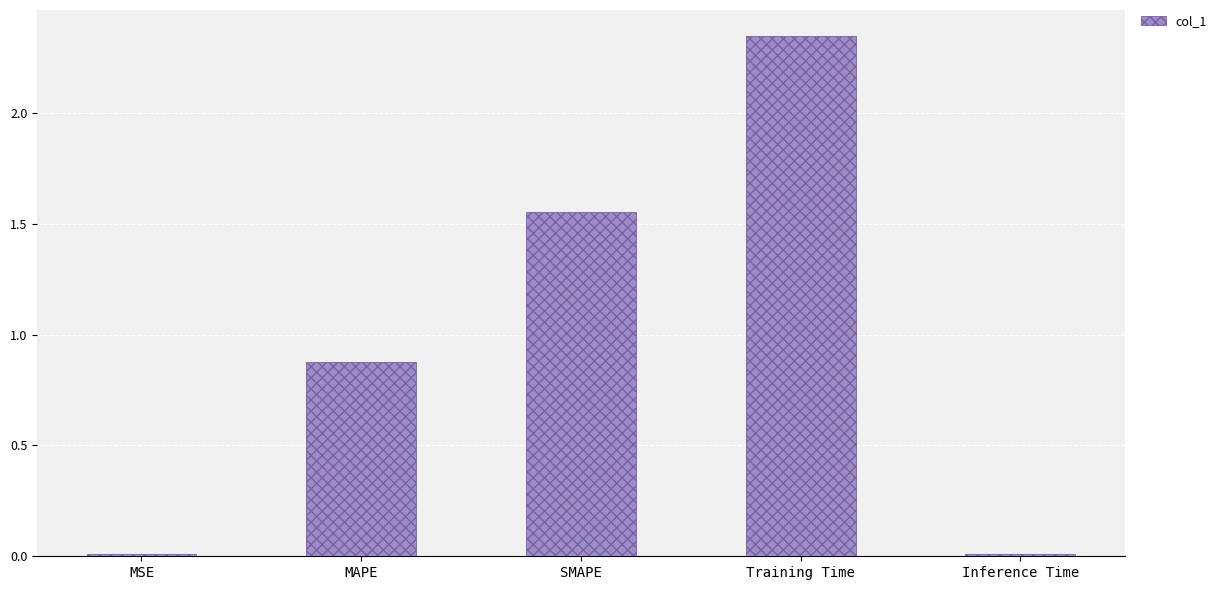

At which label is the value closest to 1?

MAPE